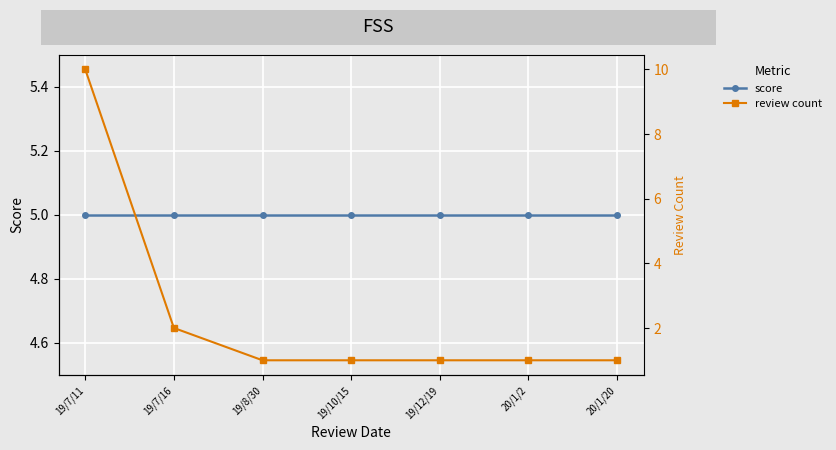

At 19/10/15, list the series in order from smallest to largest.

review count, score